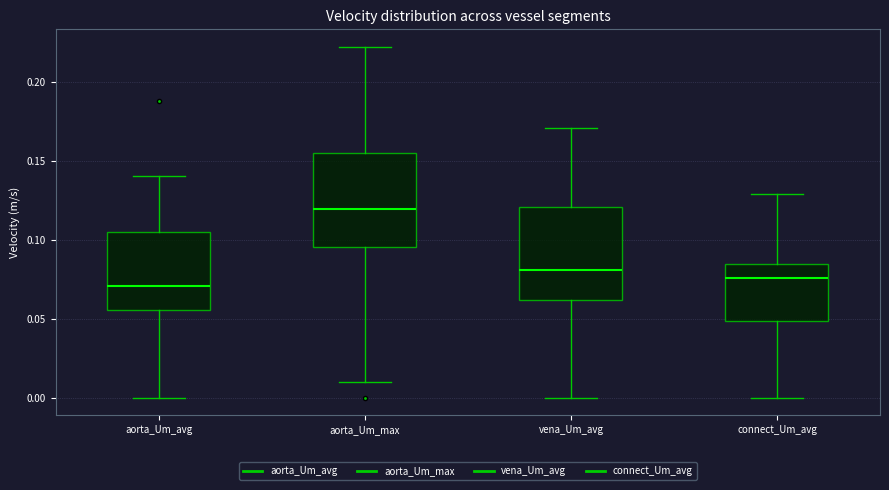

Which box has the highest median line?

aorta_Um_max